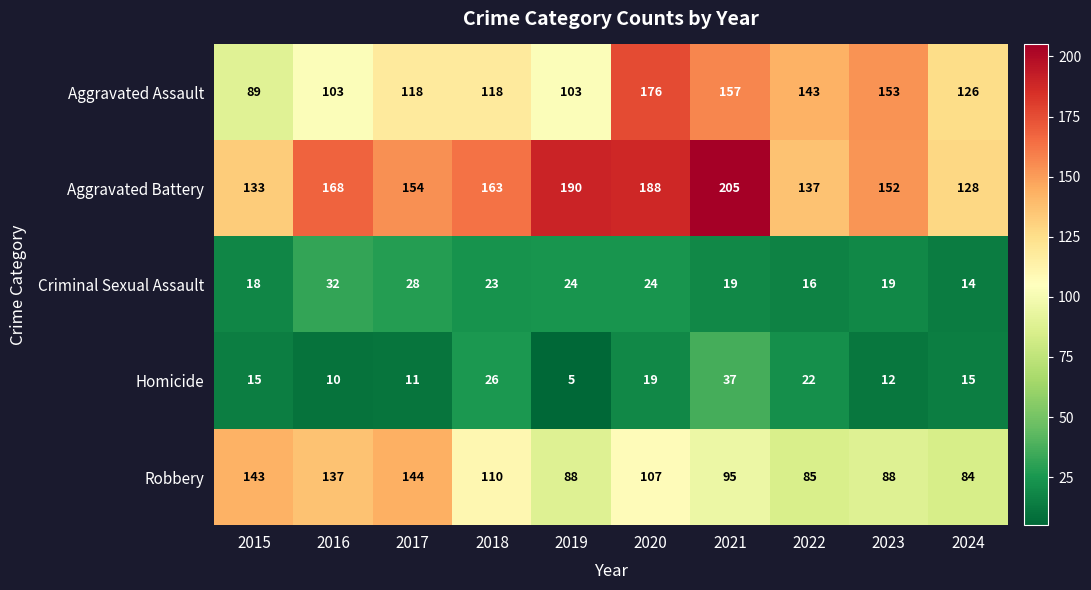

Is it true that Criminal Sexual Assault equals 18 at 2016?

False